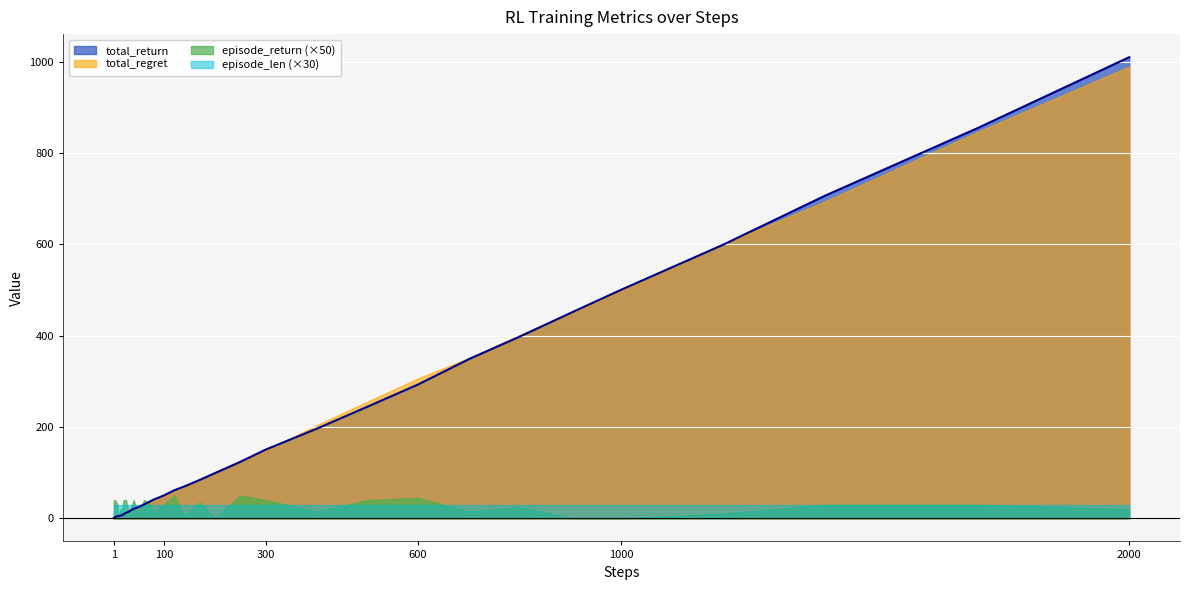

What are all the series names shown in the legend?

total_return, total_regret, episode_return (×50), episode_len (×30)